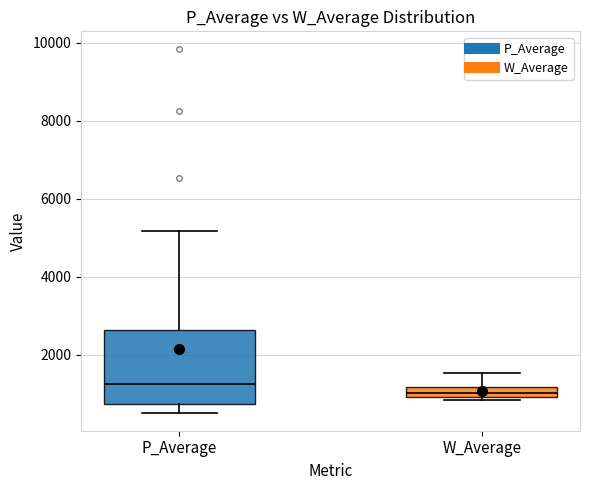

Where does the median line of the box for P_Average sit on the y-axis? The values are not printed on the chart, so give them approximately, as read against the axis.

1200